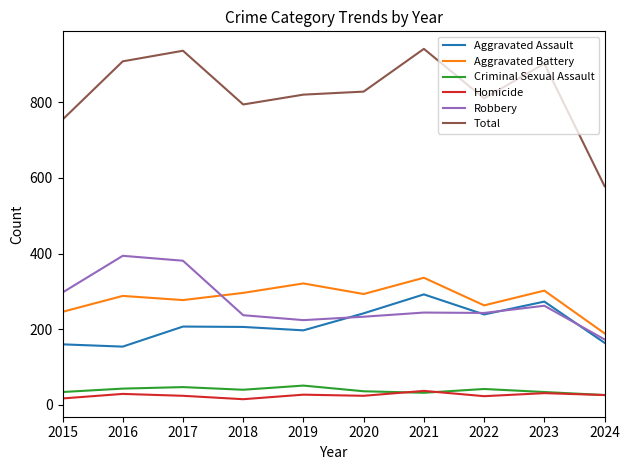

What is the maximum value for Homicide?

37